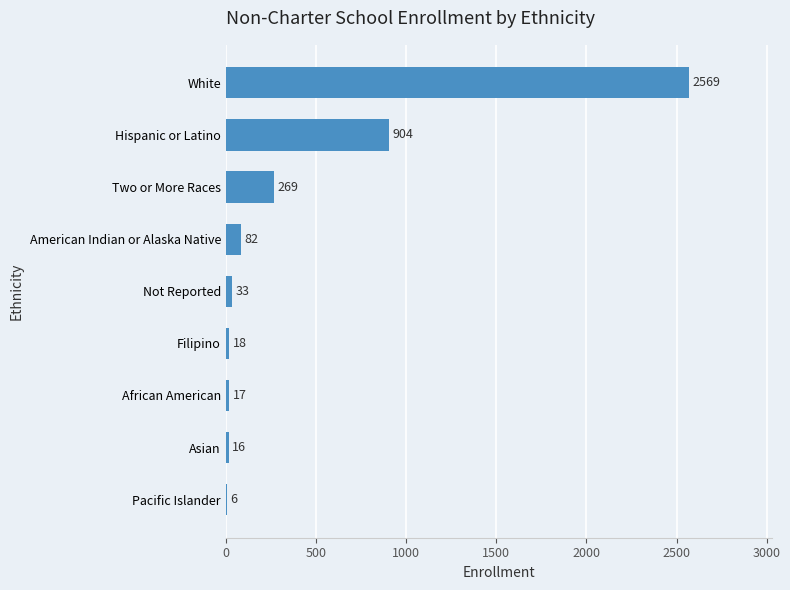

Reading bottom to top, list all the values displayed in this chart.

Pacific Islander=6	Asian=16	African American=17	Filipino=18	Not Reported=33	American Indian or Alaska Native=82	Two or More Races=269	Hispanic or Latino=904	White=2569